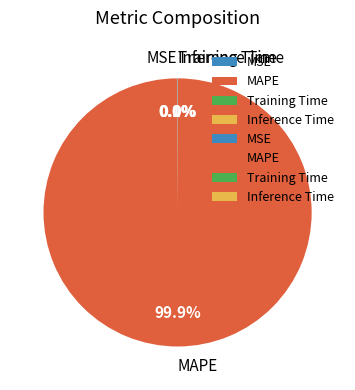

Is there any slice that represents more than half of the pie?

Yes